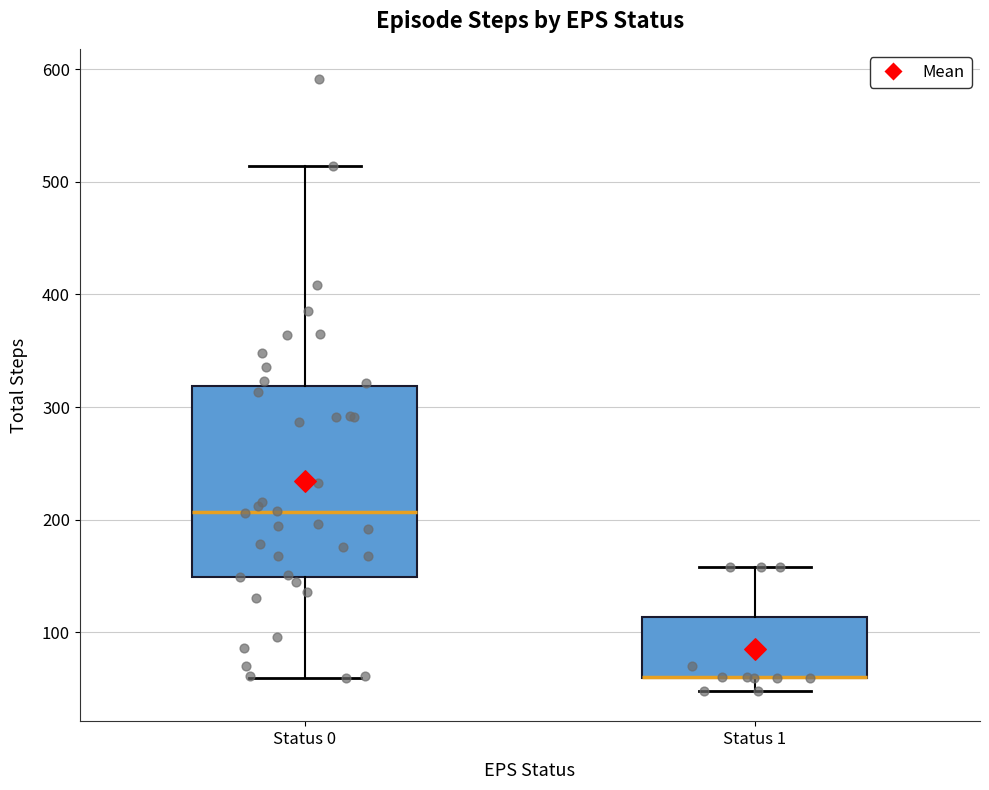

Comparing the boxes themselves (not the whiskers), which one is the tallest?

Status 0